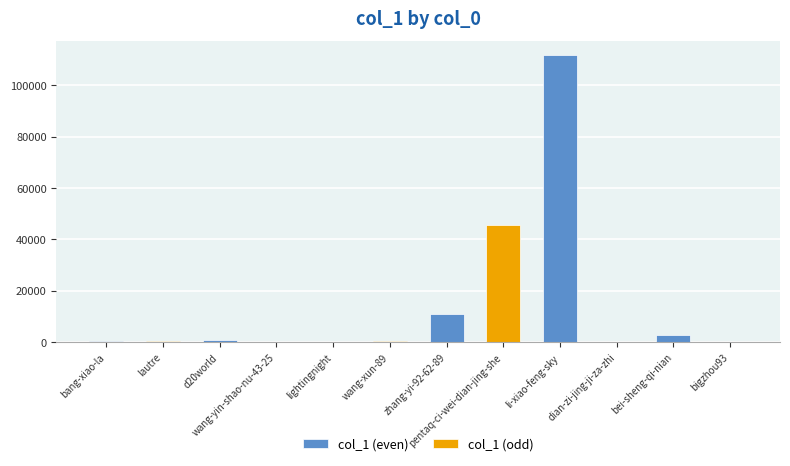

Which category has the highest value across all series?

li-xiao-feng-sky